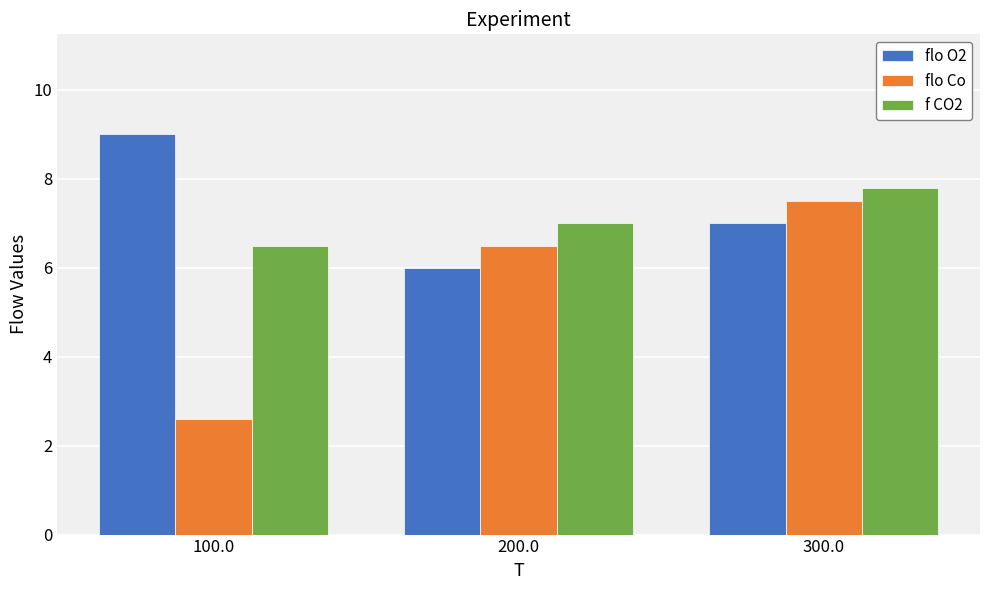

What is the minimum value shown in the chart?

2.6